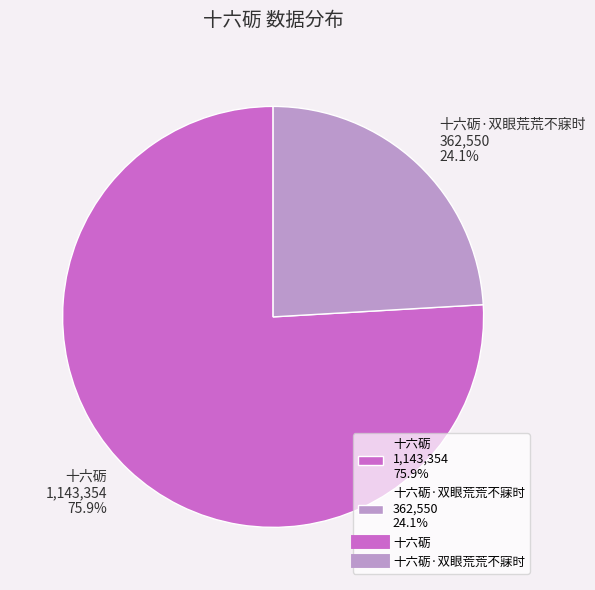

Rank the categories by value from lowest to highest.

十六砺·双眼荒荒不寐时 362,550 24.1%, 十六砺 1,143,354 75.9%